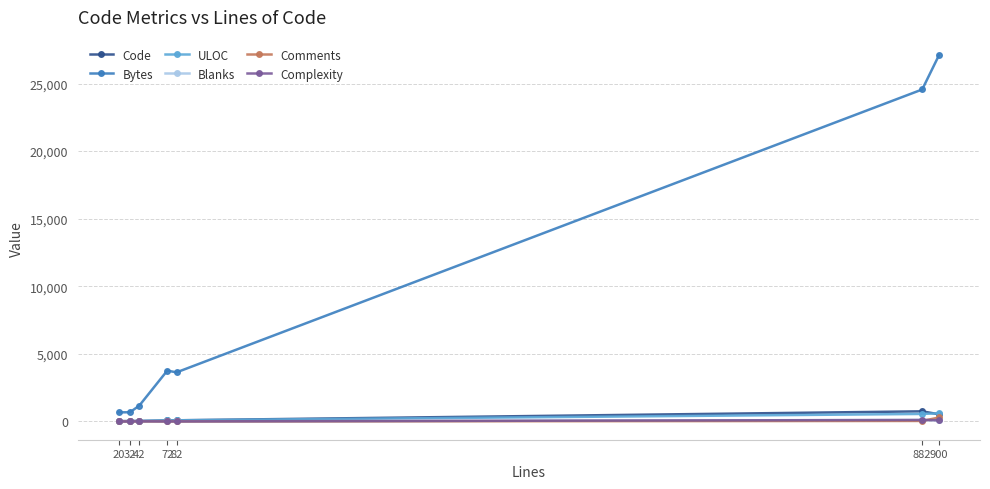

In Complexity, how many points are higher than both neighbors (excluding endpoints)?

2